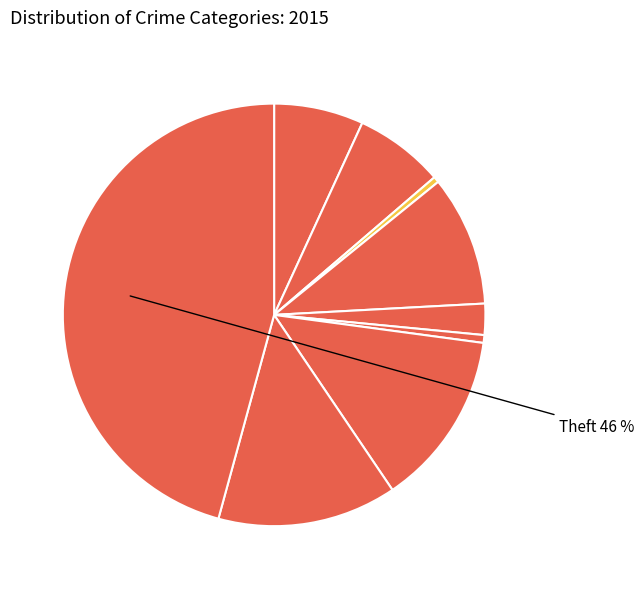

Rank the categories by value from highest to lowest.

Theft, Robbery, Motor Vehicle Theft, Burglary, Aggravated Assault, Aggravated Battery, Criminal Sexual Assault, Homicide, Arson